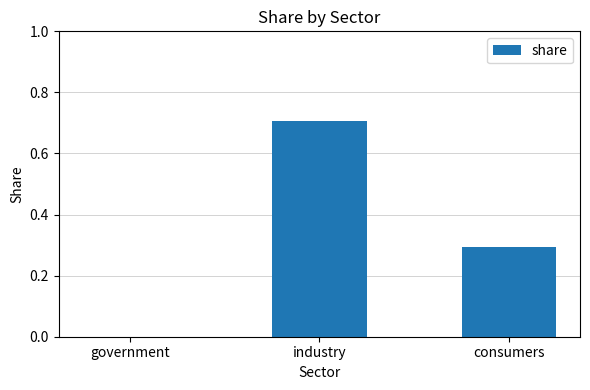

Reading right to left, extract all data points from this chart.

consumers=0.3	industry=0.7	government=0.0